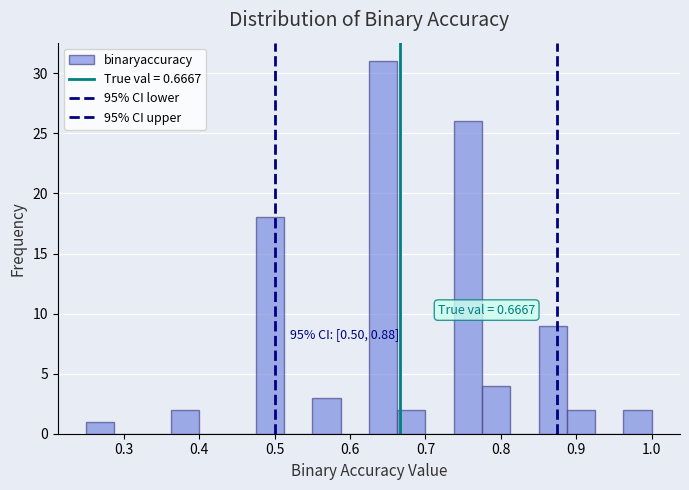

Around what value on the x-axis is the tallest bar? Give the approximate position of its centre, as read against the axis.

0.64